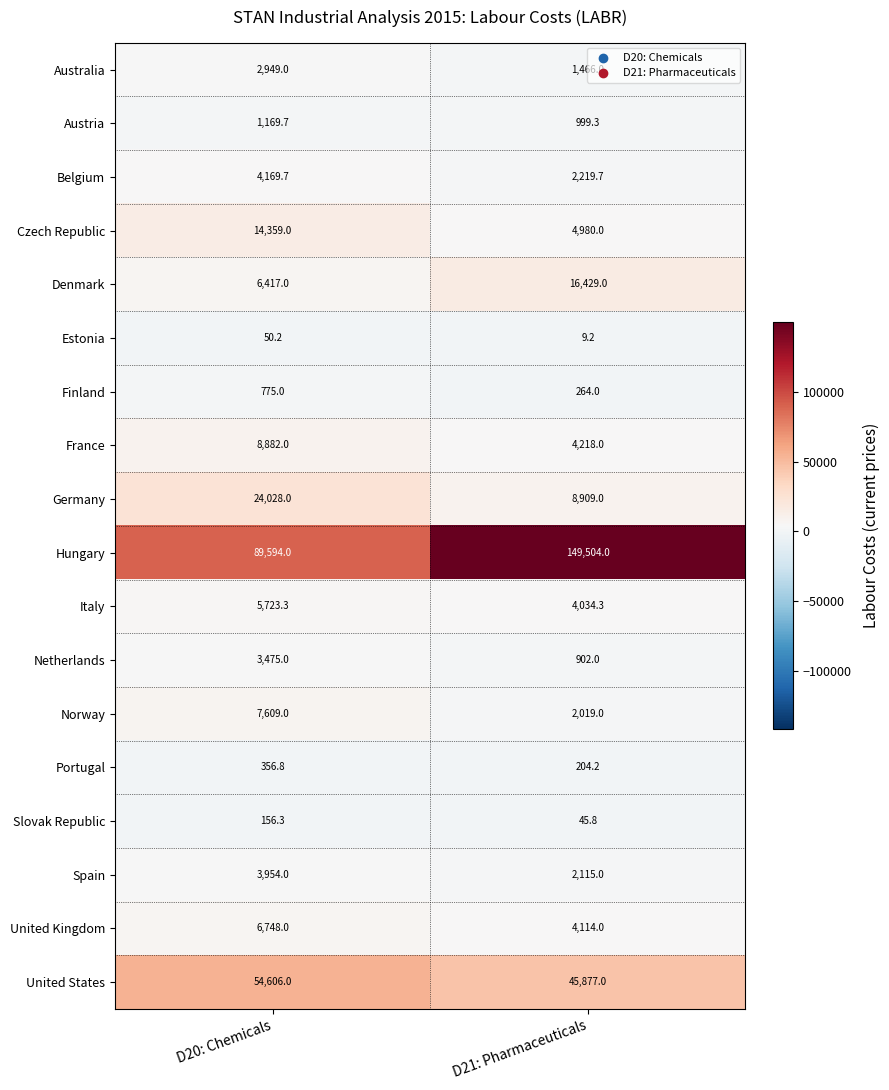

What is the difference between the maximum and minimum values in the Austria series?

170.4